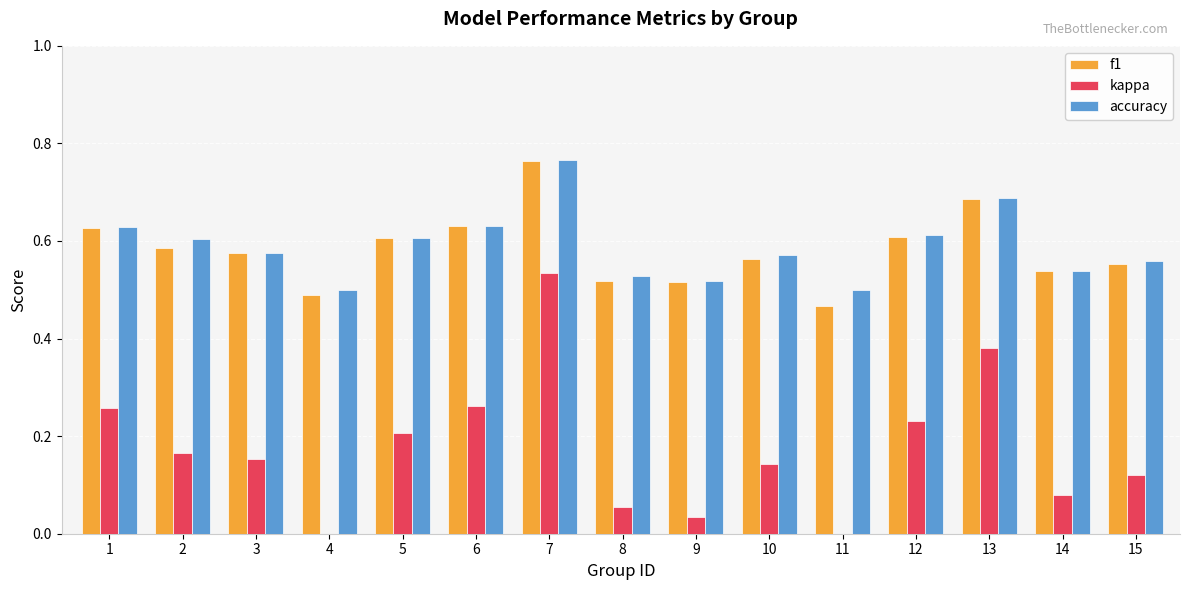

What is the sum of the f1 values at 11 and 15?

1.0